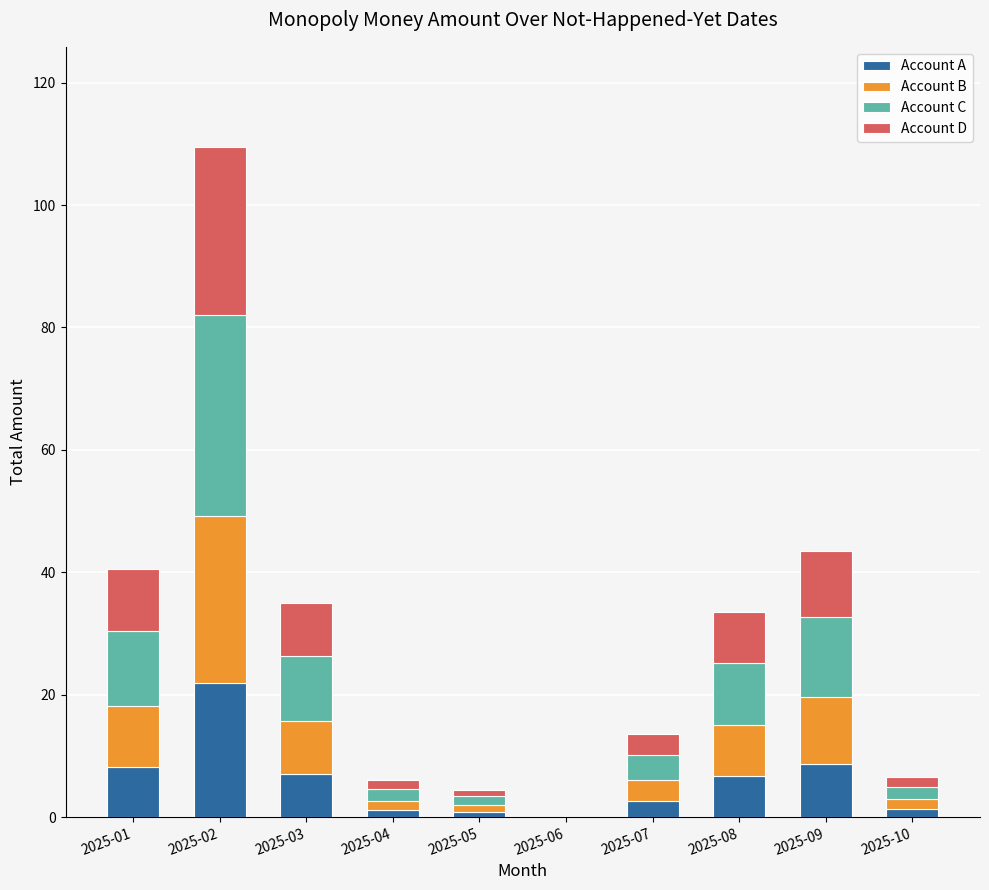

At which label does Account A reach its peak?

2025-02